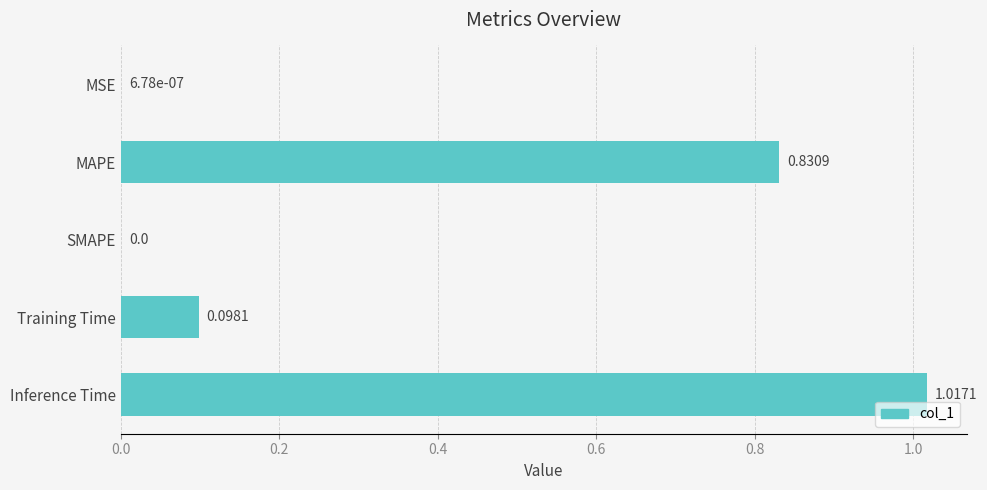

Which has a higher value, MAPE or MSE?

MAPE